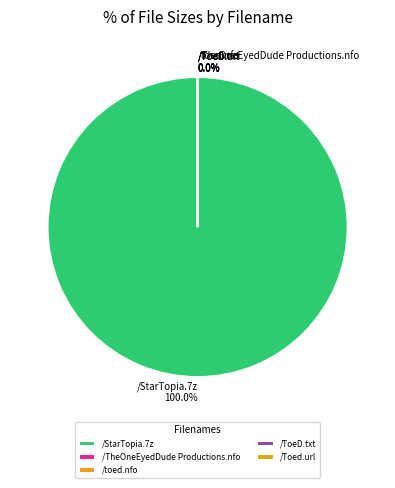

Which has a higher value, /TheOneEyedDude Productions.nfo or /ToeD.txt?

/ToeD.txt